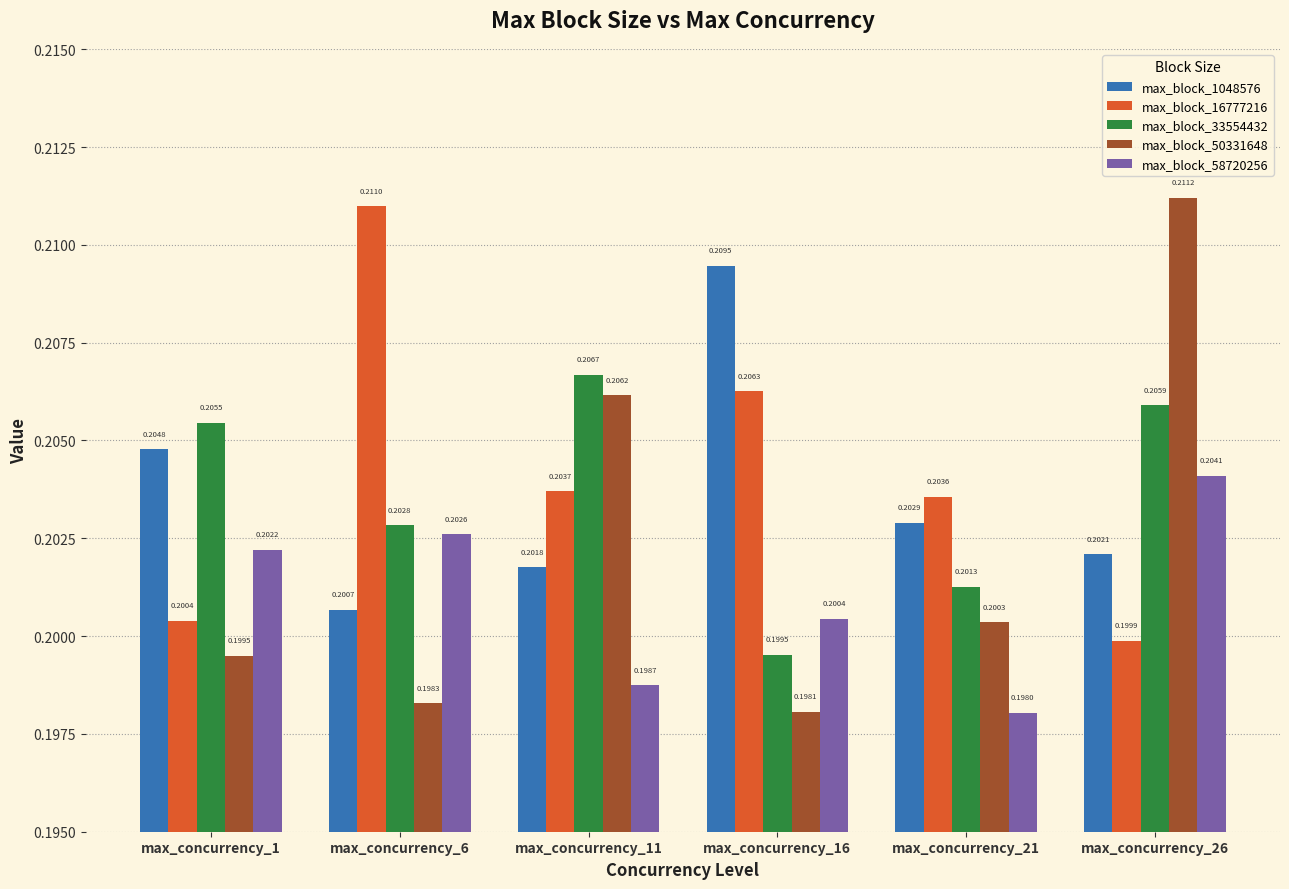

What is the sum of the max_block_50331648 values at max_concurrency_16 and max_concurrency_6?

0.4